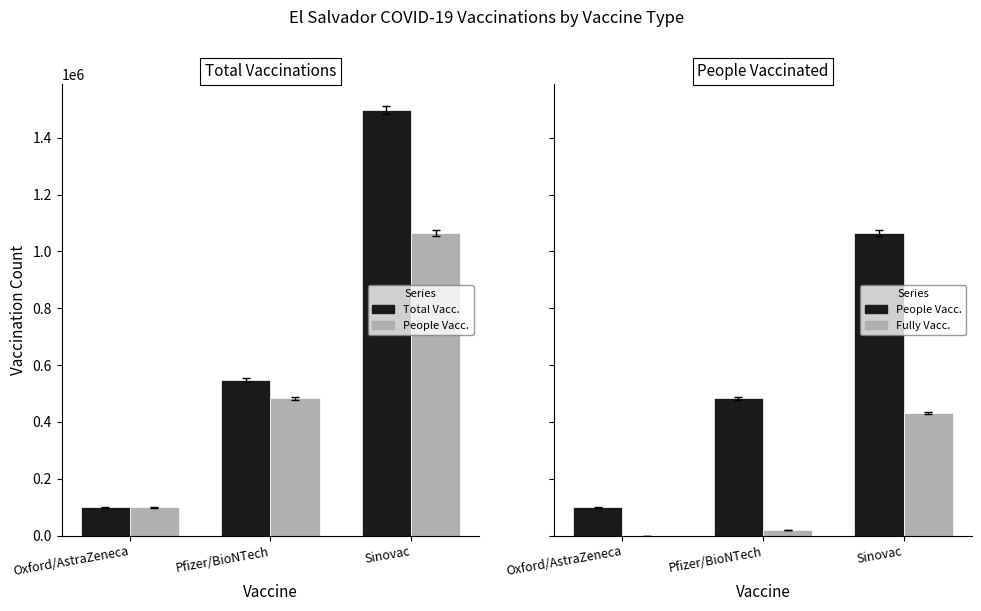

Rank the series by their maximum value, from lowest to highest.

Fully Vacc., People Vacc., Total Vacc.